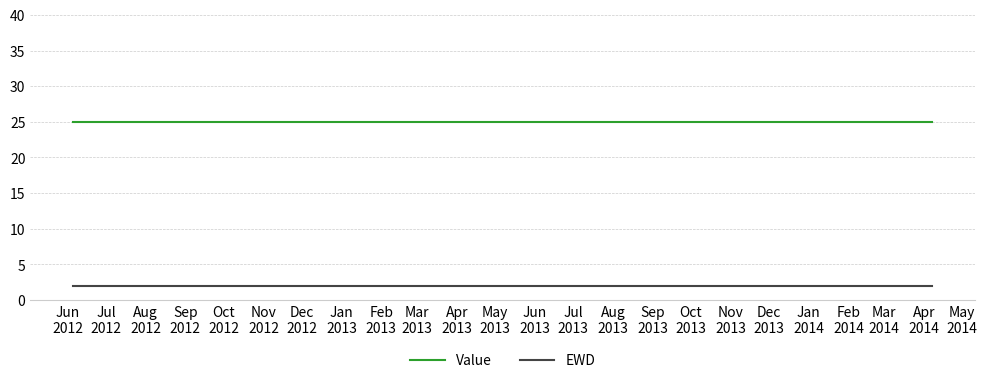

At how many categories does at least one series exceed 22?

3